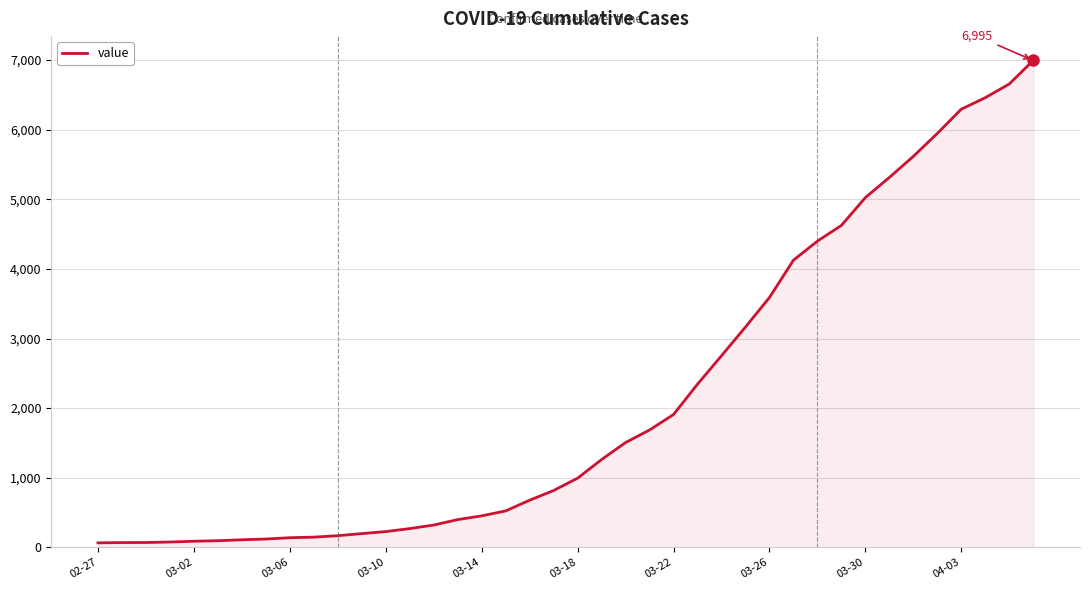

What is the difference between the maximum and minimum values?

6931